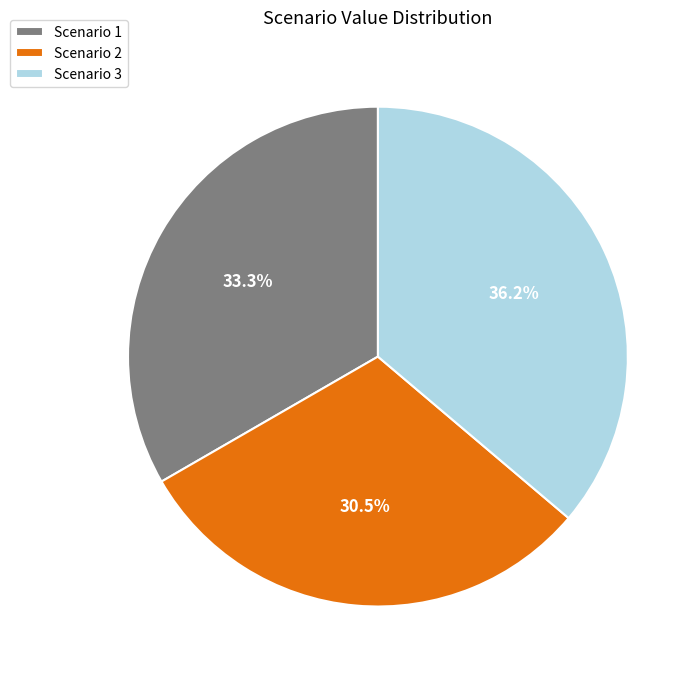

Is there a majority slice in this chart?

No